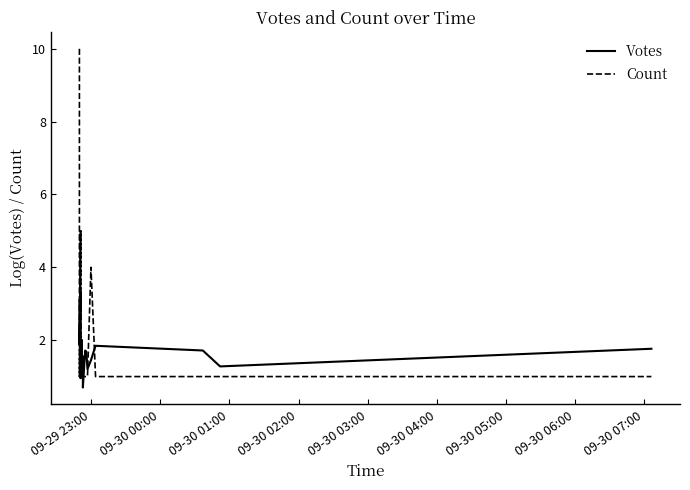

How many data points in Votes are above 1?

18